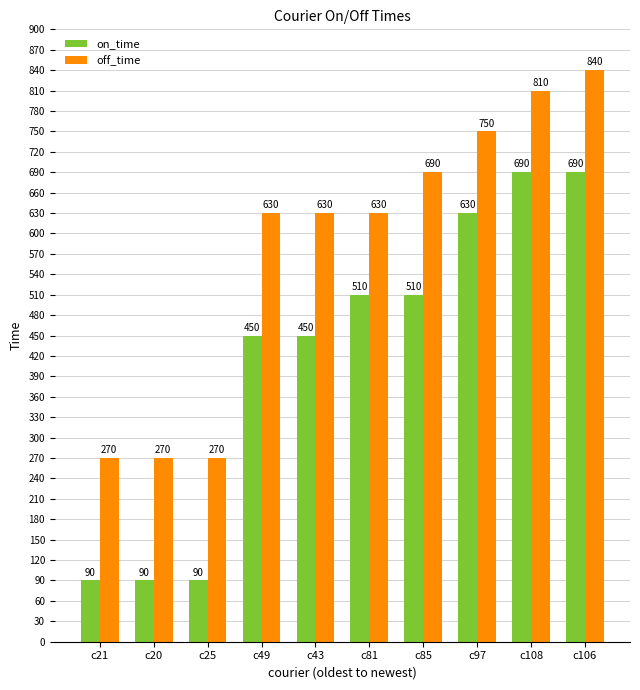

What is the spread (max minus min) of values at c81?

120